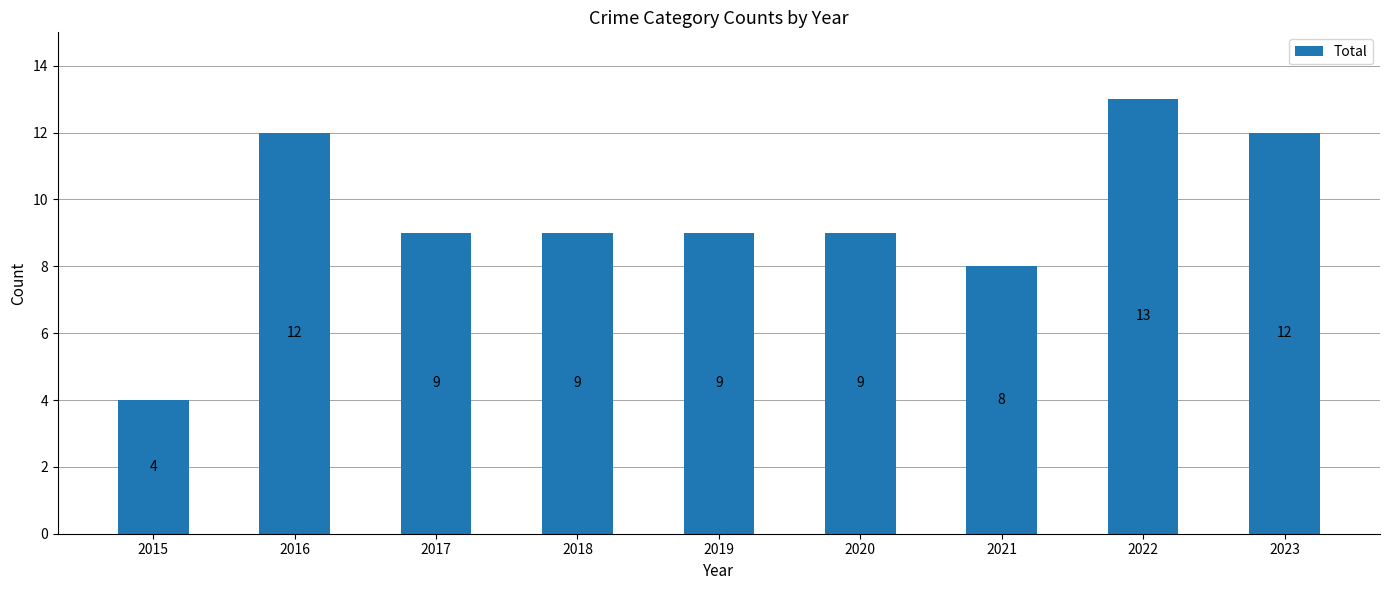

Is it true that the value at 2021 is 2?

False